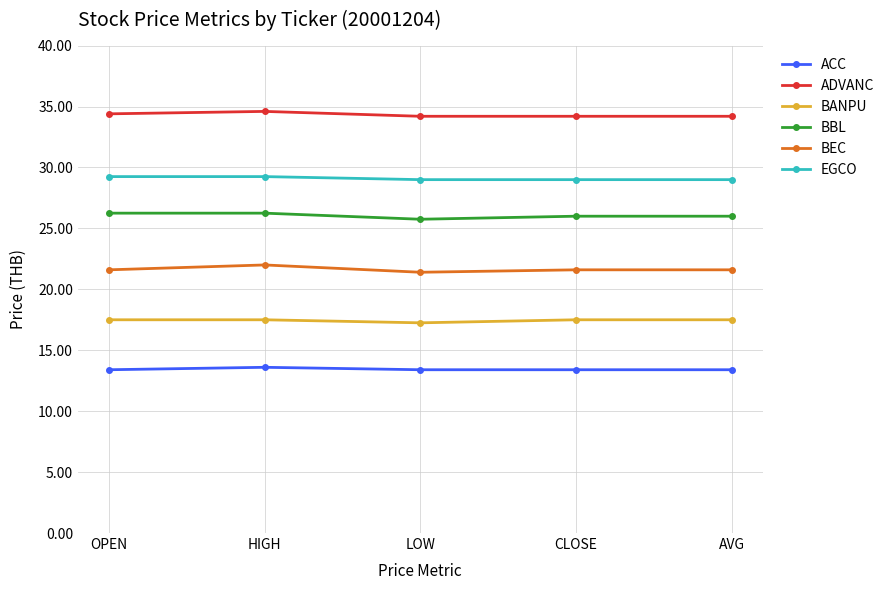

True or false: BBL and ADVANC cross at least once.

False